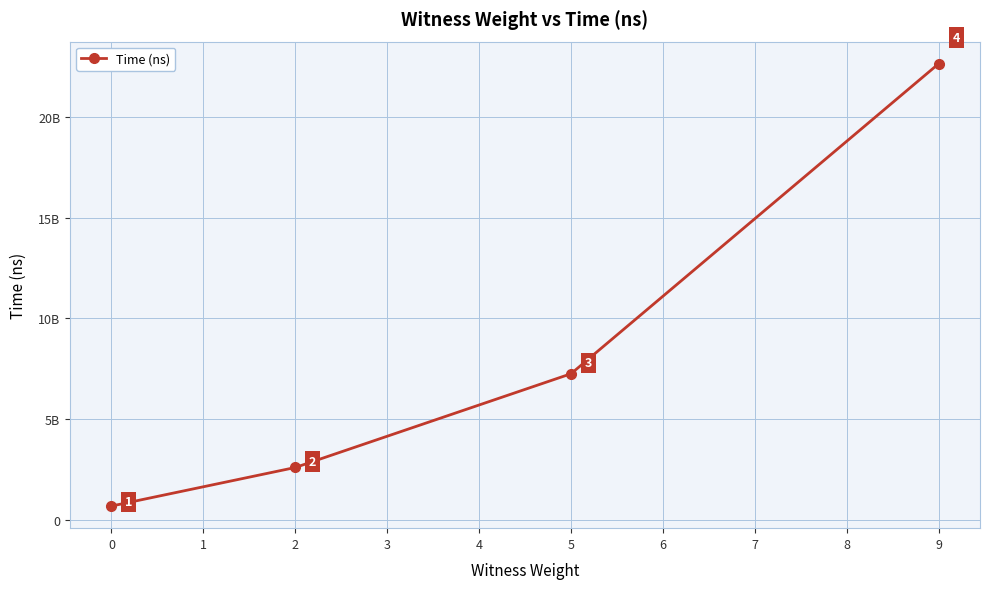

True or false: the data has more than 1 interior local peaks.

False